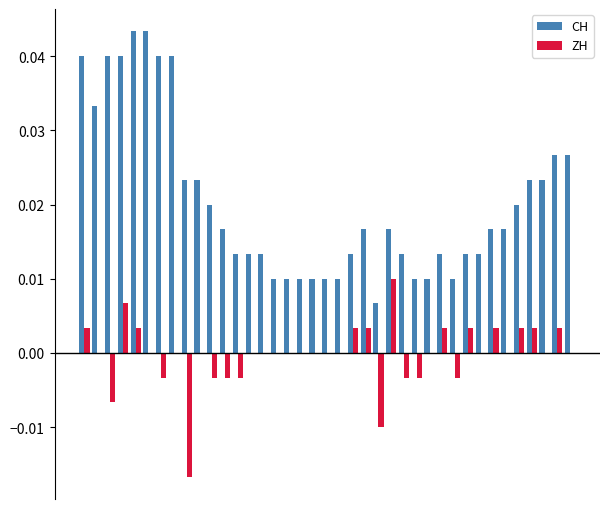

What are all the series names shown in the legend?

CH, ZH